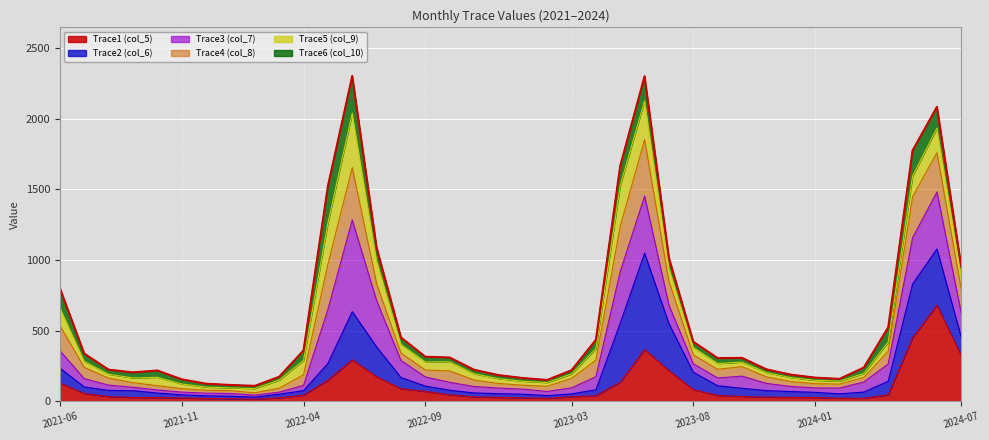

Reading left to right, what are all the values shown in this chart?

800.6	337.5	223.6	204.3	217.8	155.2	124.4	115.2	109.1	173.4	359.8	1522.6	2303.0	1087.9	451.8	315.3	309.7	223.1	185.1	164.4	150.8	219.4	434.5	1666.9	2301.3	1014.5	421.0	305.7	307.1	226.1	188.3	167.4	158.4	238.9	523.5	1775.6	2084.4	952.4